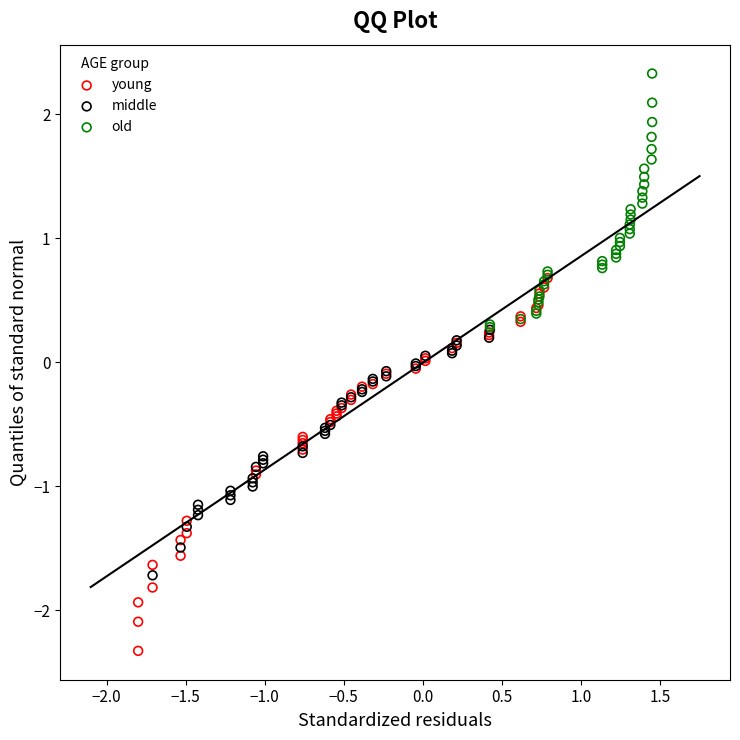

Which series reaches the minimum Y coordinate?

young